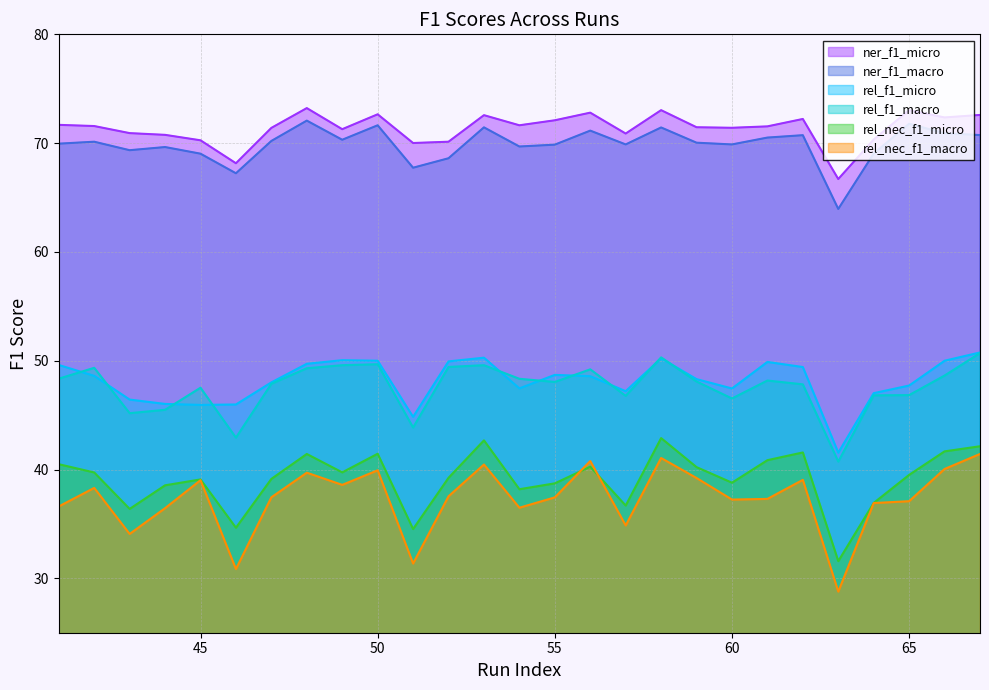

Is it true that rel_nec_f1_micro equals 62.4 at 50?

False